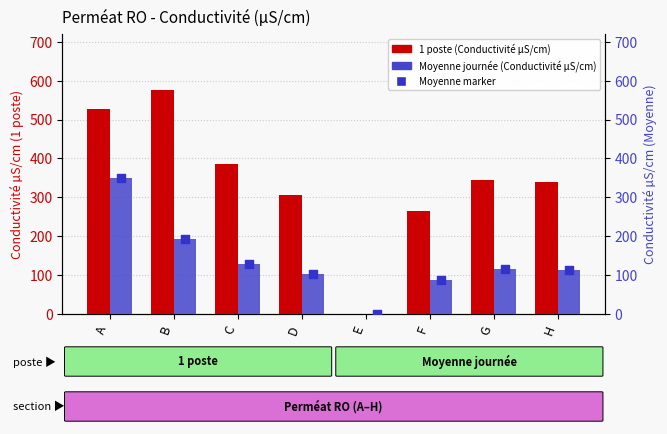

Which series contains the highest Y value?

1 poste (Conductivité µS/cm)